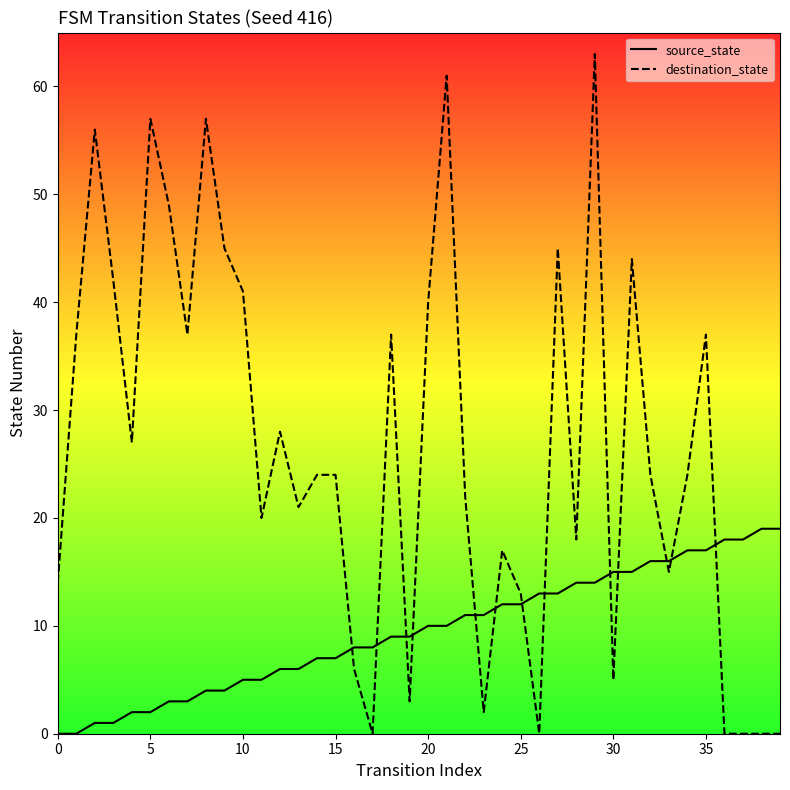

Which series reaches the minimum Y coordinate?

source_state